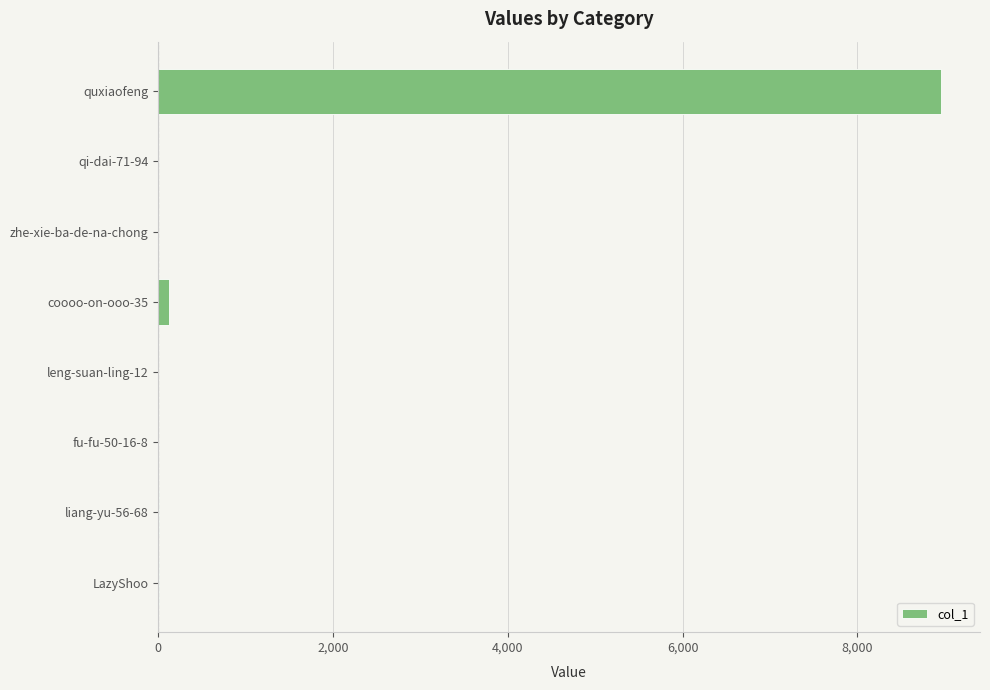

What is the sum of all values?

9082